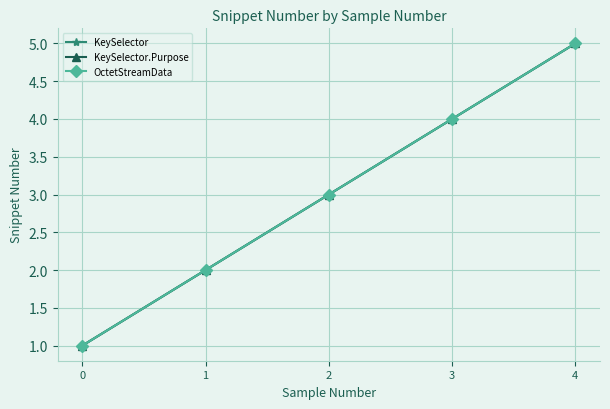

Does the chart have visible grid lines?

Yes